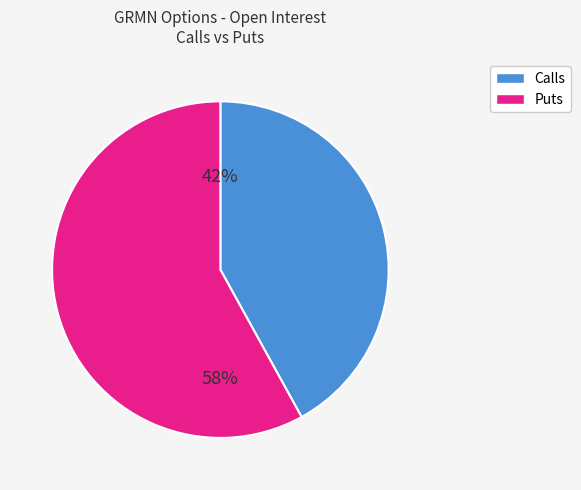

How many slices are in this pie chart?

2